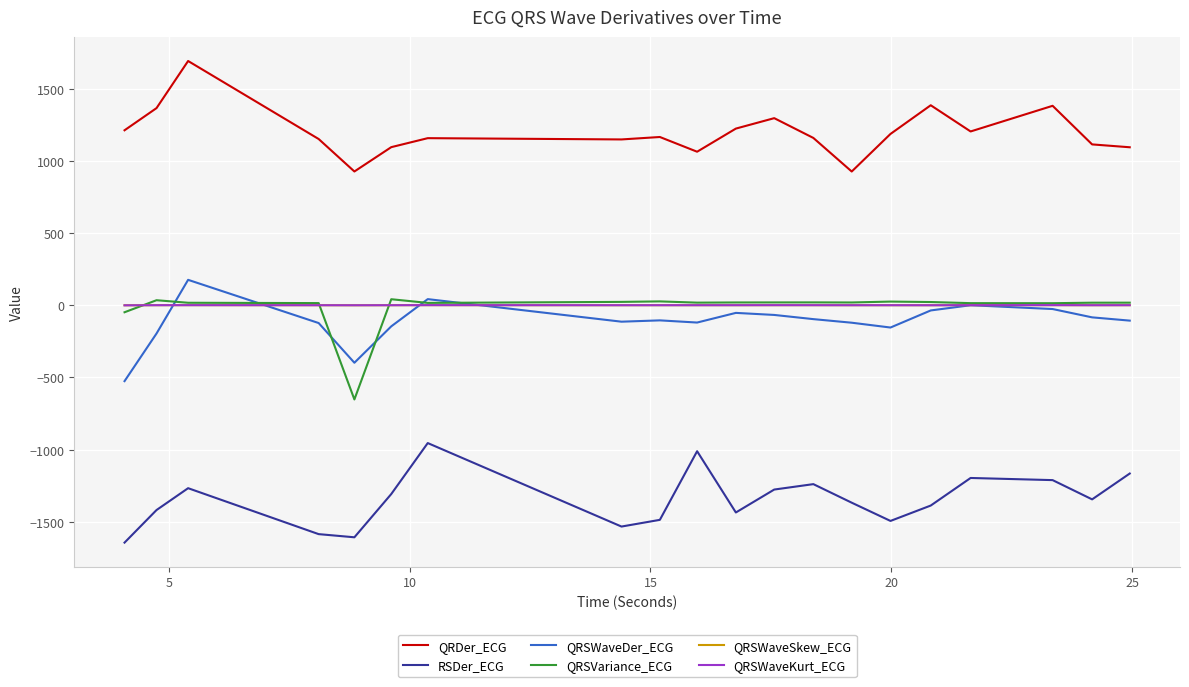

At how many categories does at least one series exceed 1654?

1